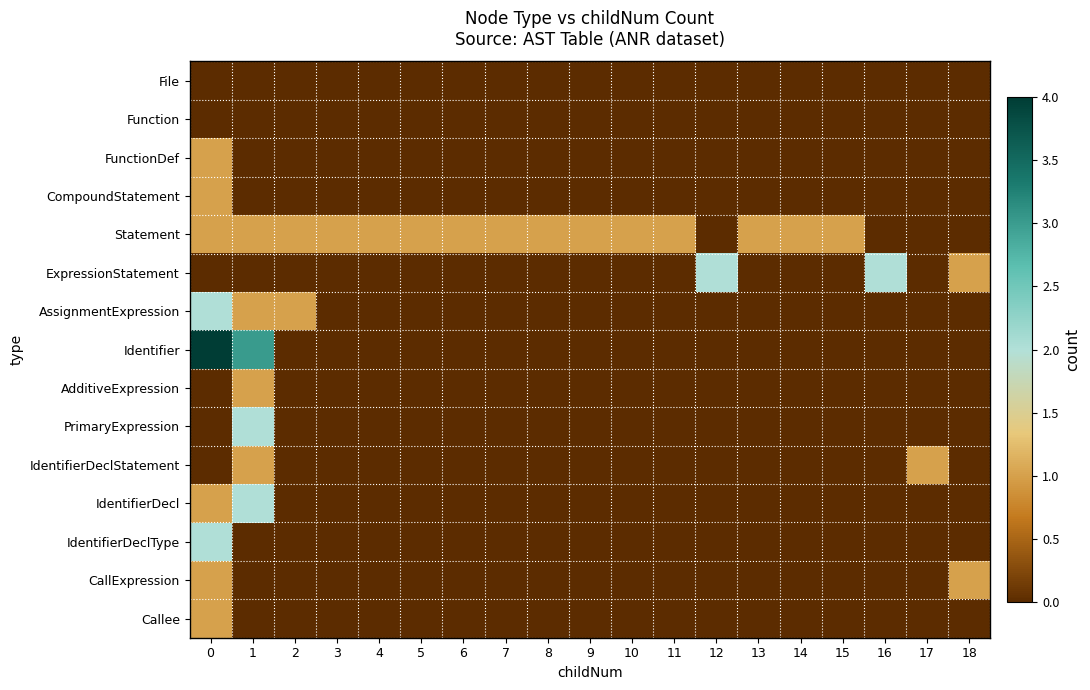

Which series has the largest total across all categories?

Statement